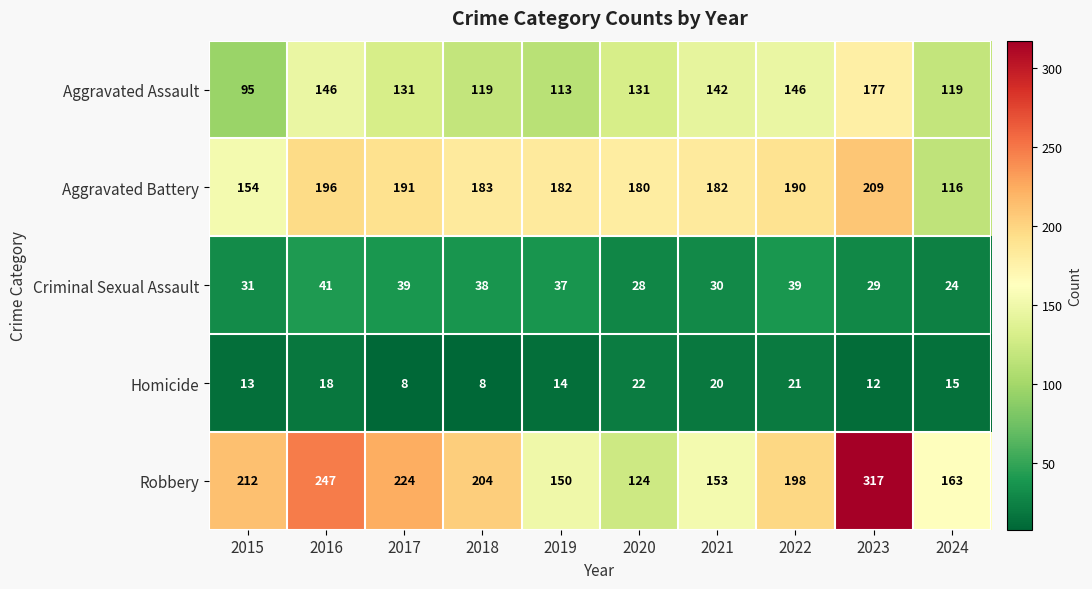

What is the difference between the highest and lowest values at 2023?

305